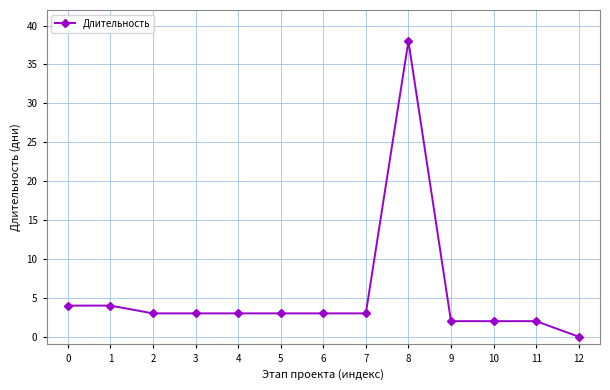

What is the sum of all values?

70